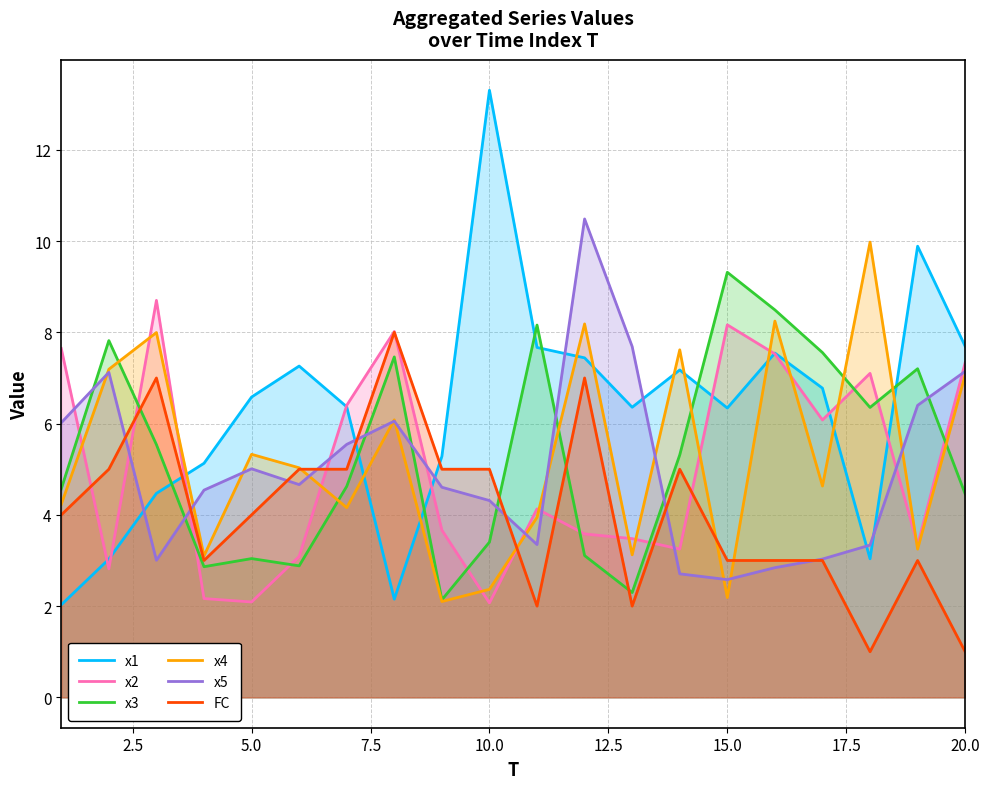

The FC series shows 5.0 at 10.0. True or false?

True